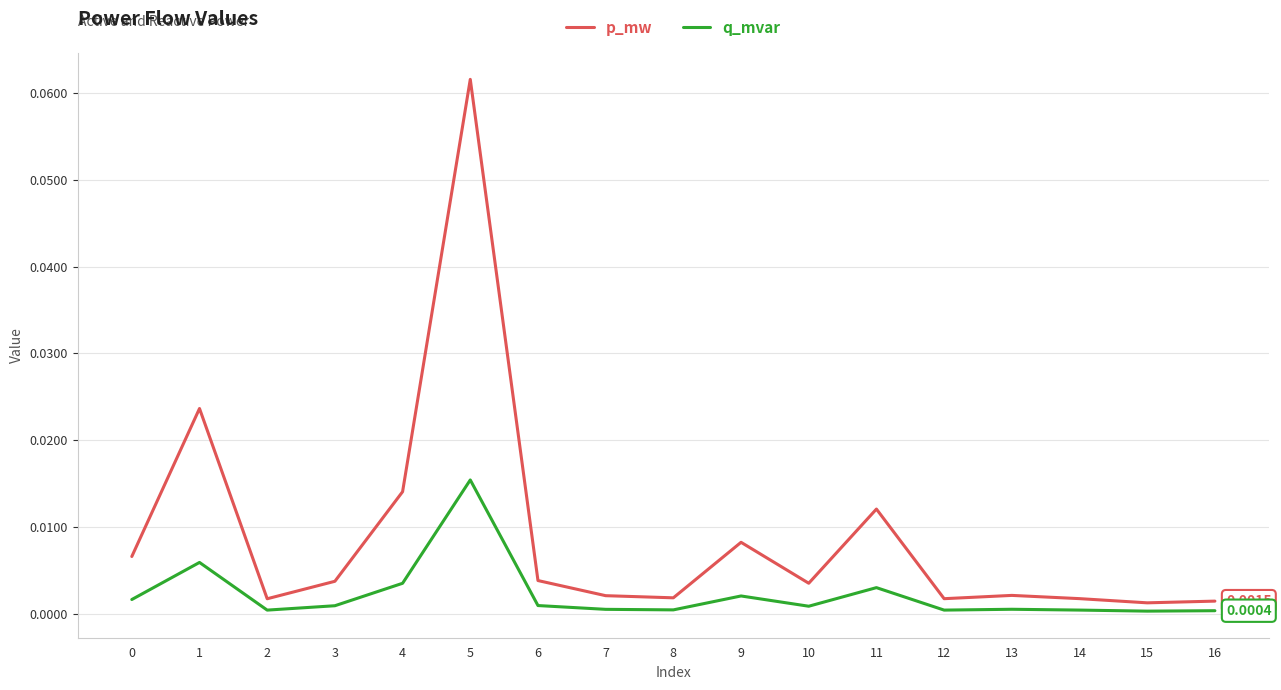

Between 0 and 15, which series saw the biggest shift?

p_mw